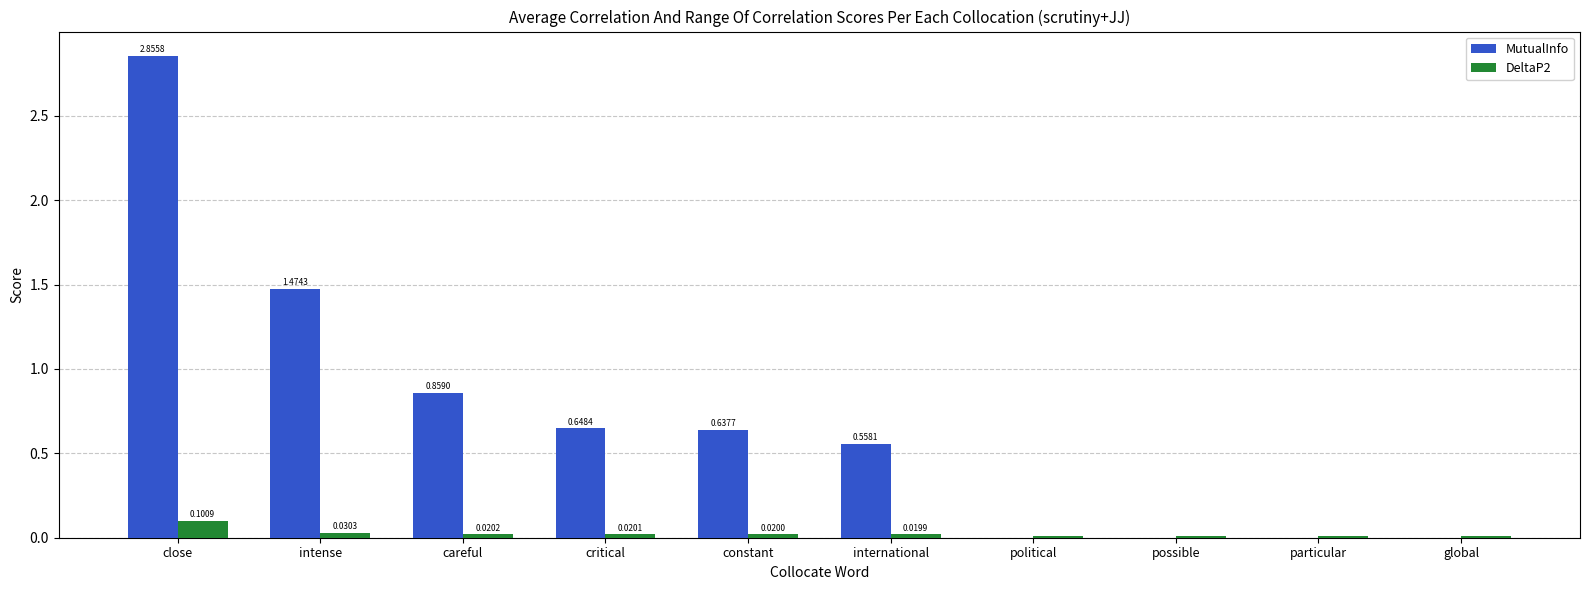

What is the sum of all MutualInfo values?

7.0